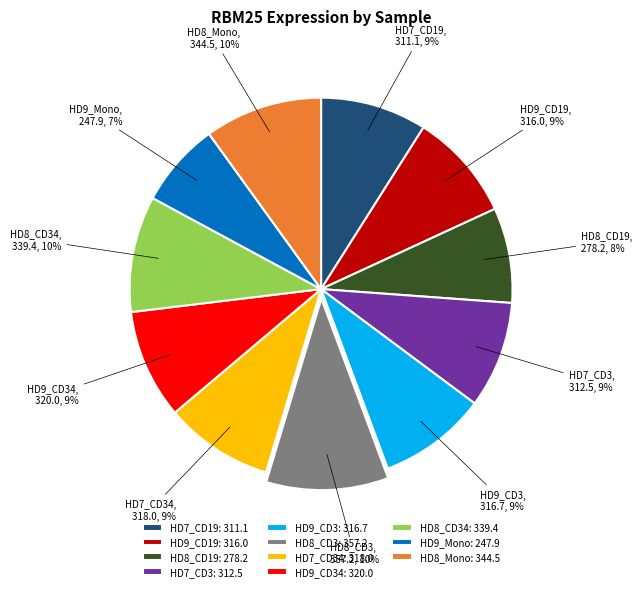

What is the ratio of the value at HD9_Mono to the value at HD9_CD3?

0.8